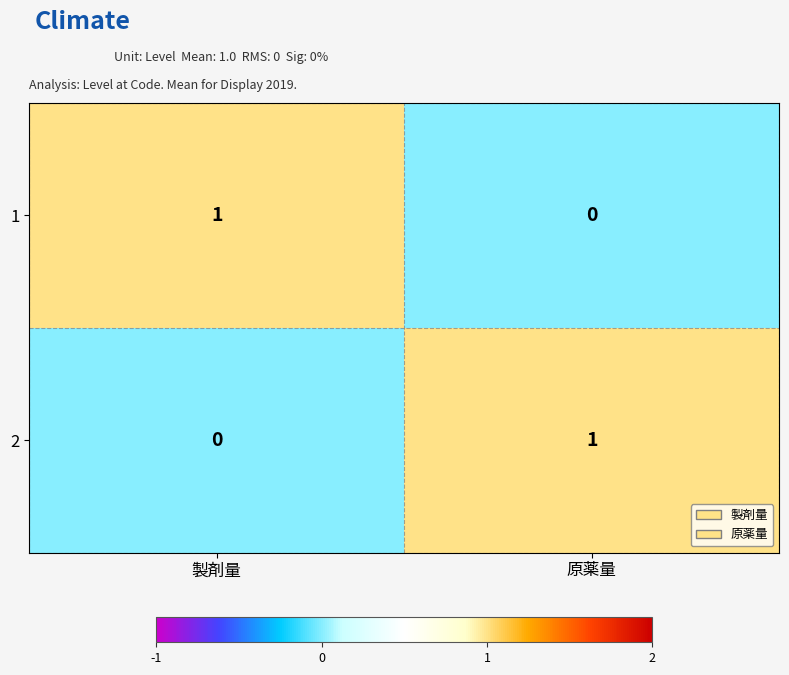

Reading left to right, extract all data points from this chart.

1: 1	0
2: 0	1